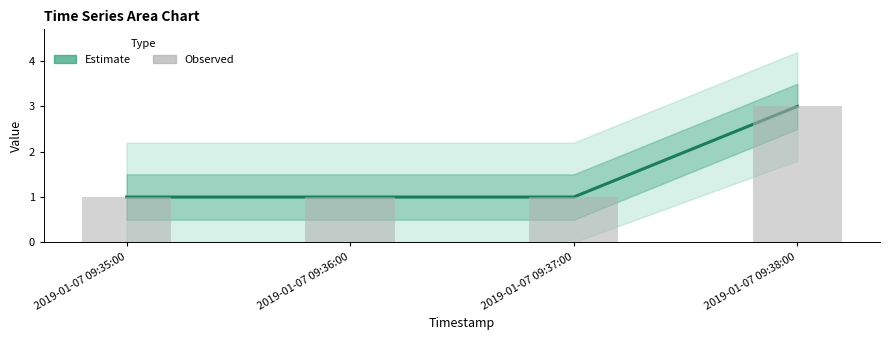

Count the Estimate values in the range 1 to 3.

4